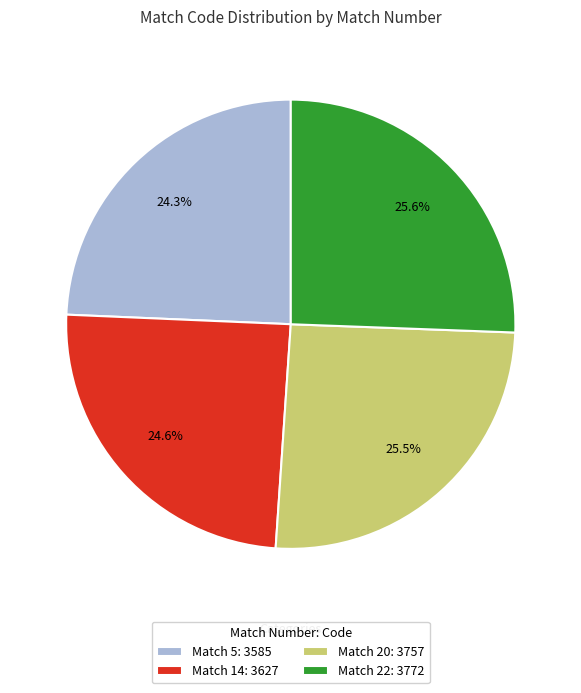

What is the ratio of the value at Match 20: 3757 to the value at Match 14: 3627?

1.0